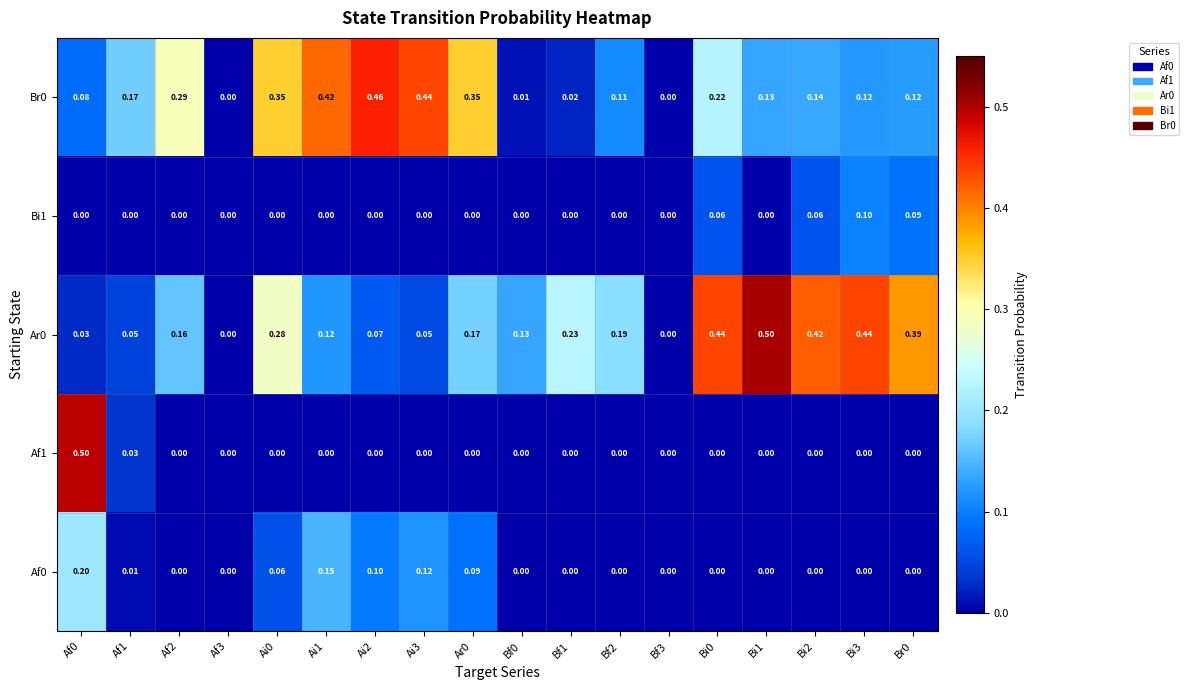

Is the value of Bi1 at Bi2 greater than the value of Br0 at Bf0?

Yes